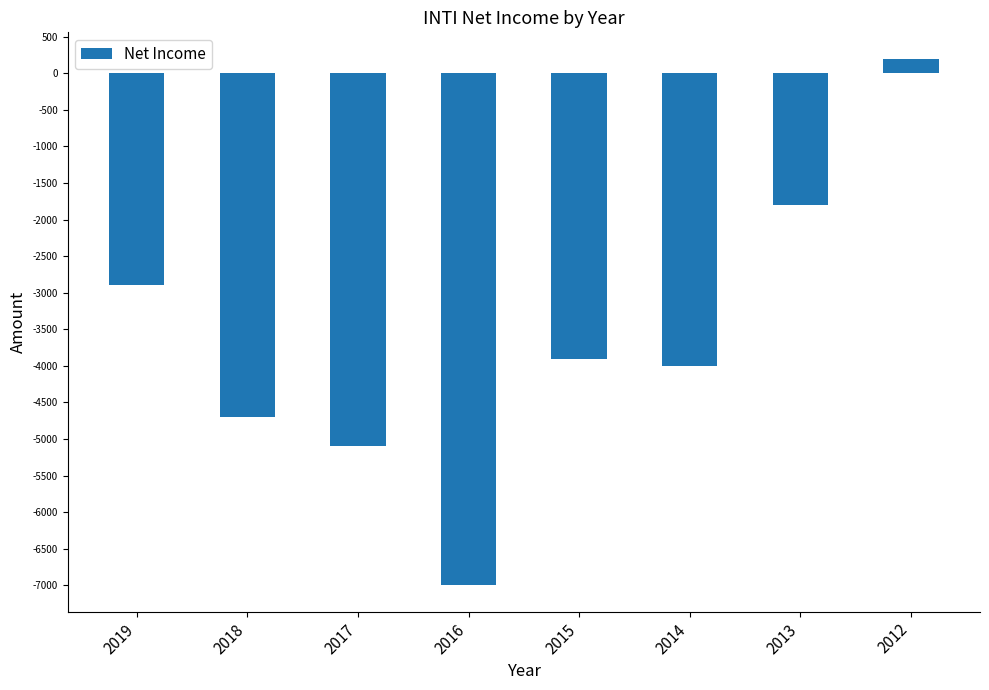

Does the chart contain any negative values?

Yes